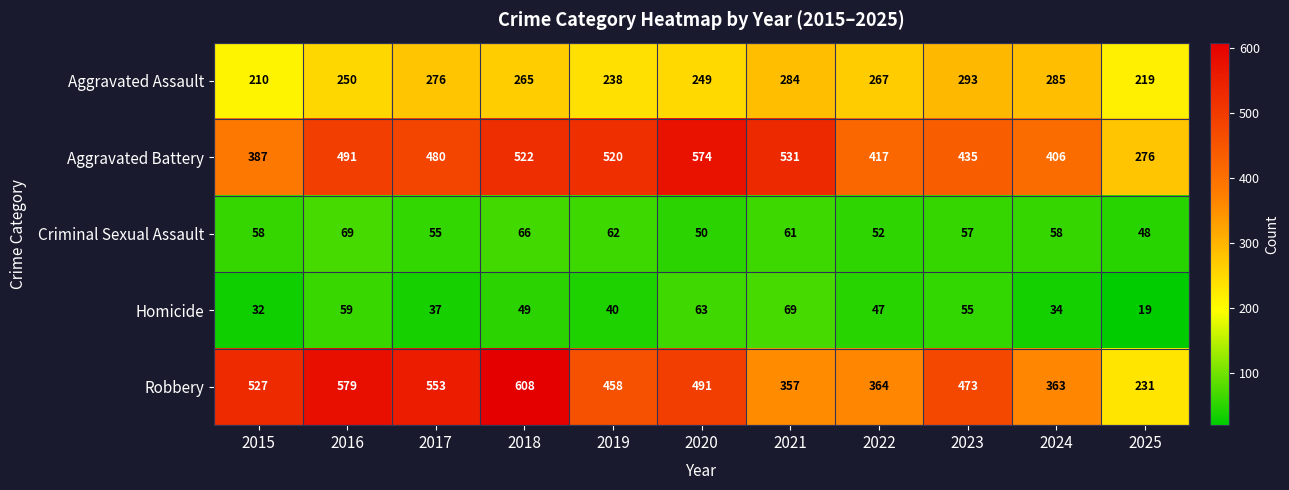

Rank the series at 2017 from lowest to highest value.

Homicide, Criminal Sexual Assault, Aggravated Assault, Aggravated Battery, Robbery